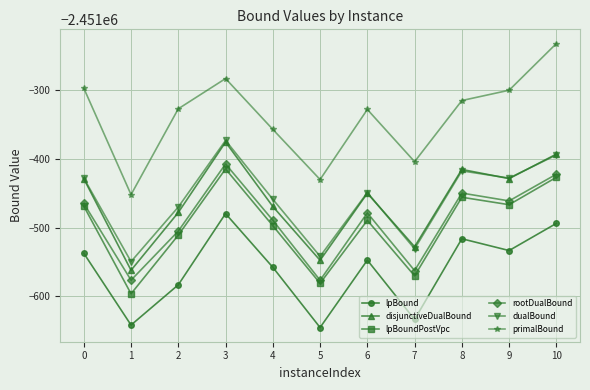

What is the value of the lpBoundPostVpc point at the 9th from the left?

-2451455.8